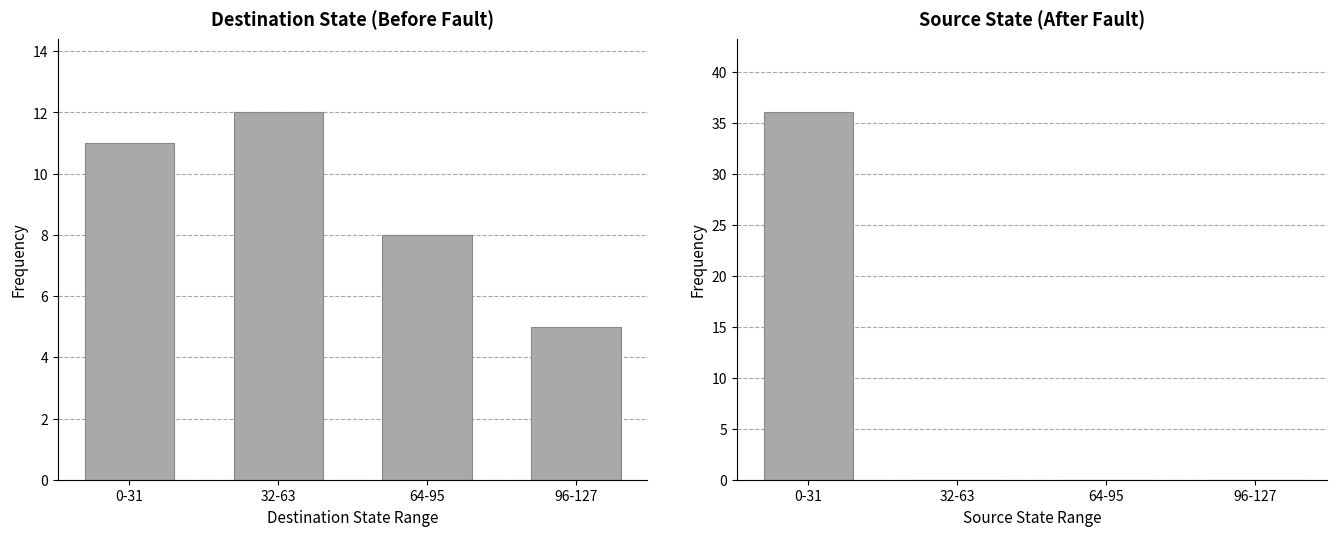

How many data points in destination_state are above 11?

1